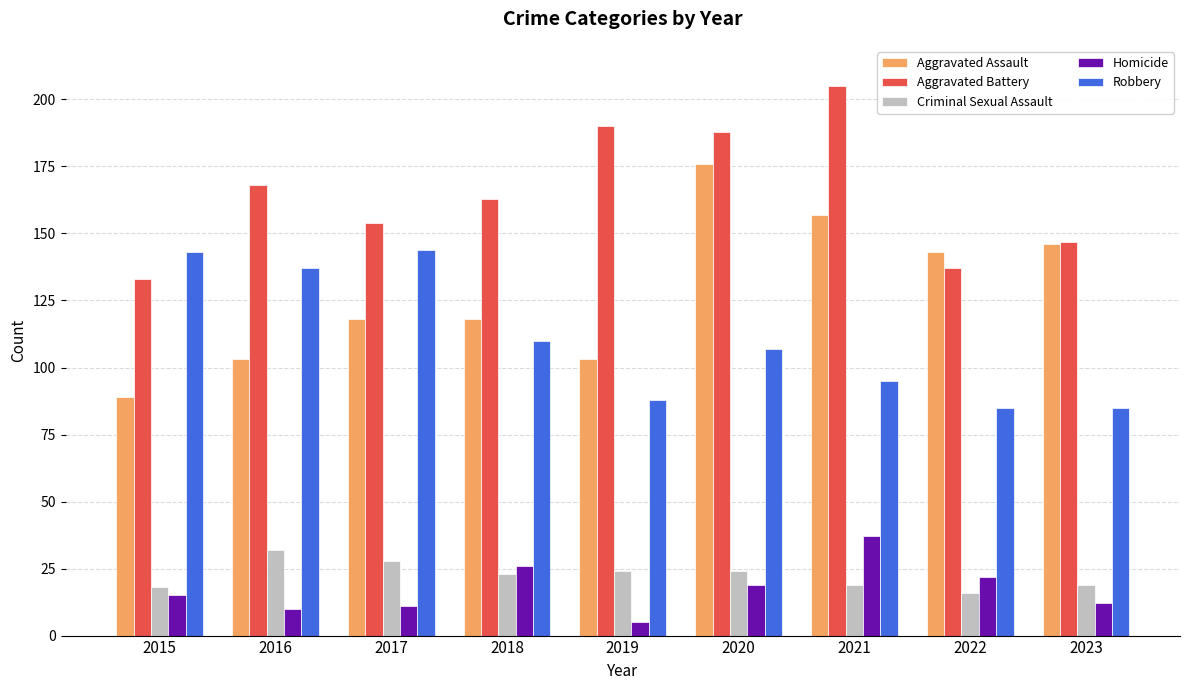

What are all the series names shown in the legend?

Aggravated Assault, Aggravated Battery, Criminal Sexual Assault, Homicide, Robbery